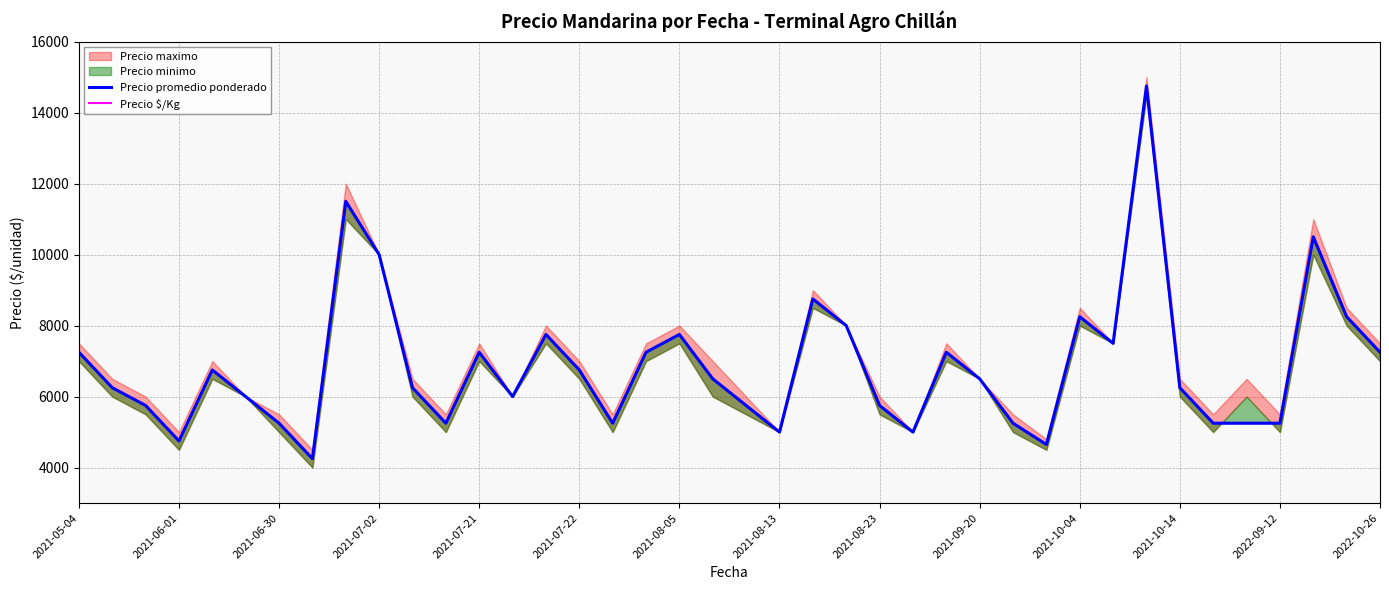

How many interior local peaks does the Precio $/Kg series have?

9